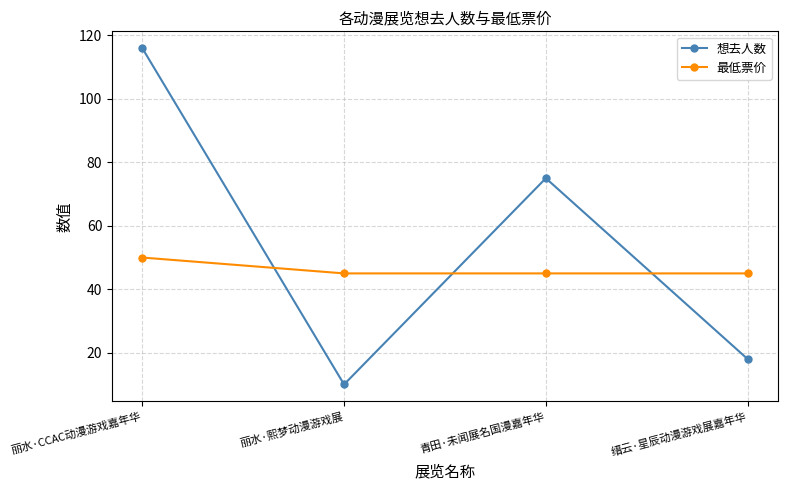

In 想去人数, how many points are higher than both neighbors (excluding endpoints)?

1